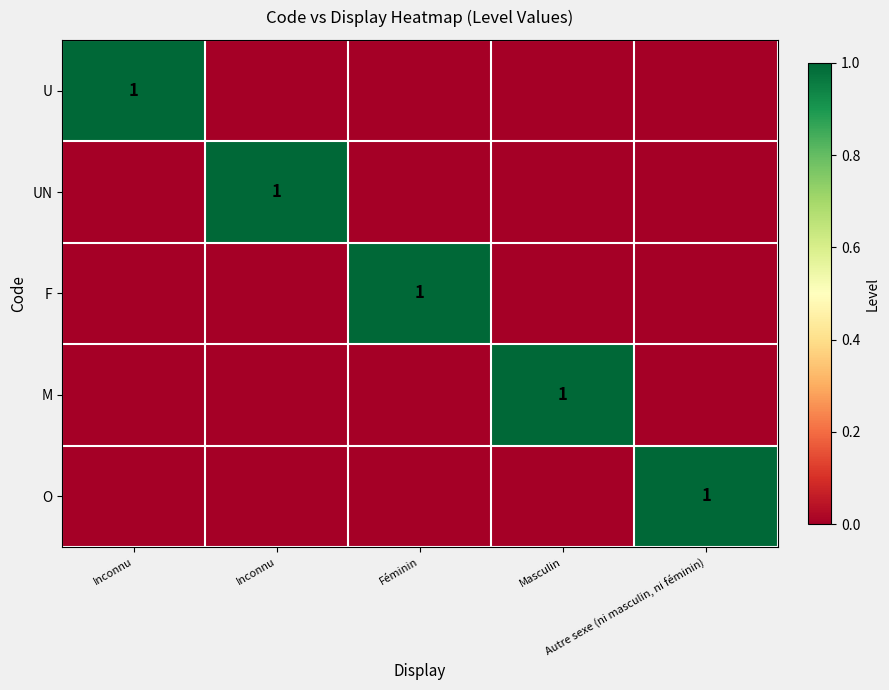

Is it true that F equals 0 at Masculin?

True